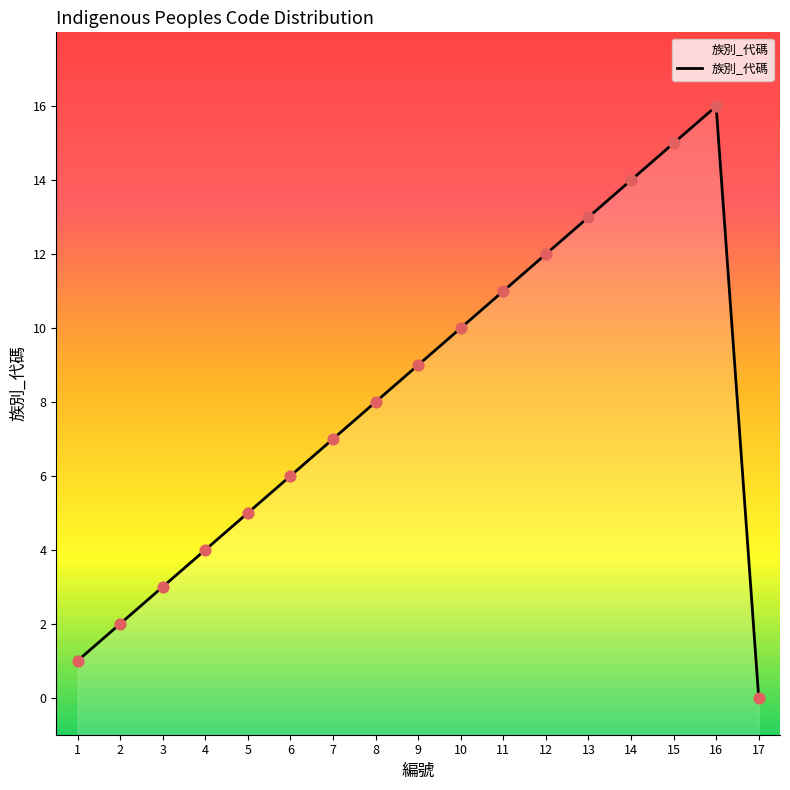

What is the change in value from 3 to 14?

+11